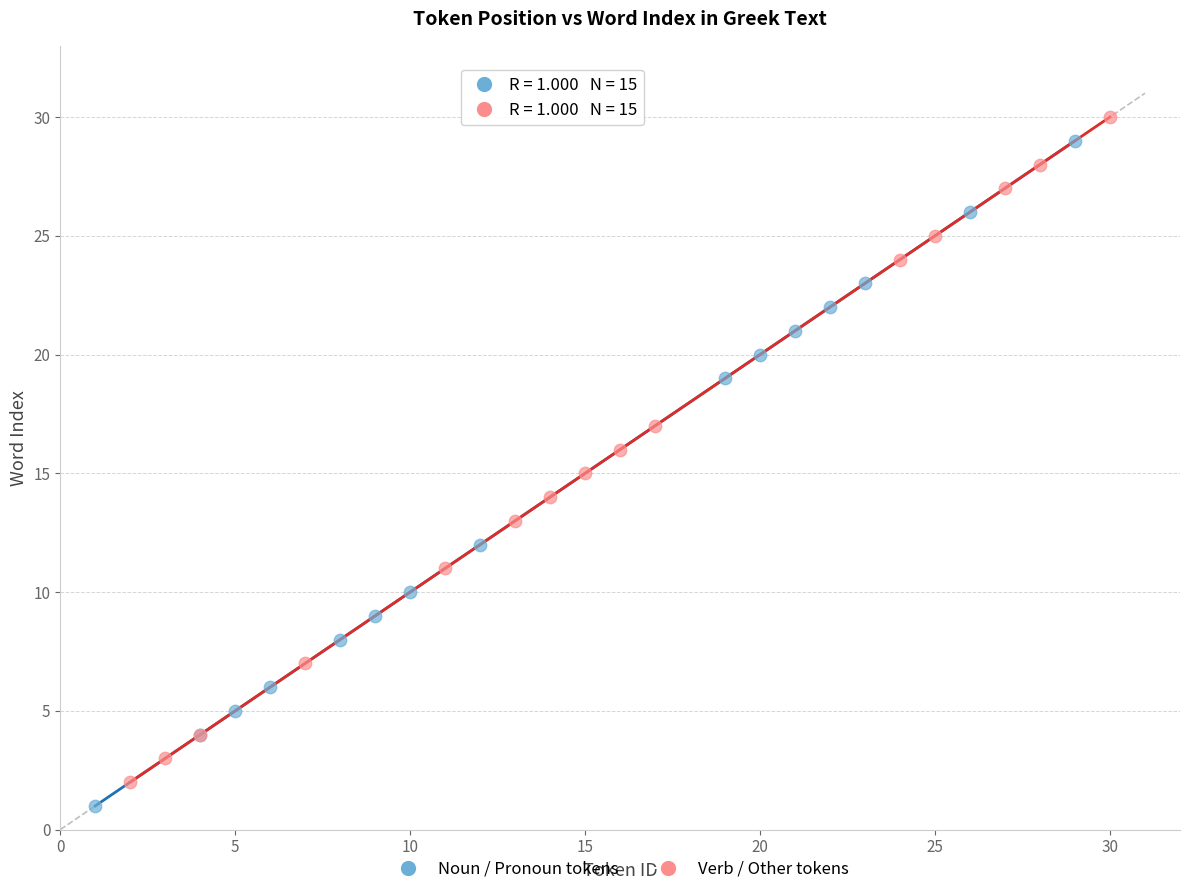

Which series reaches the minimum Y coordinate?

Noun / Pronoun tokens